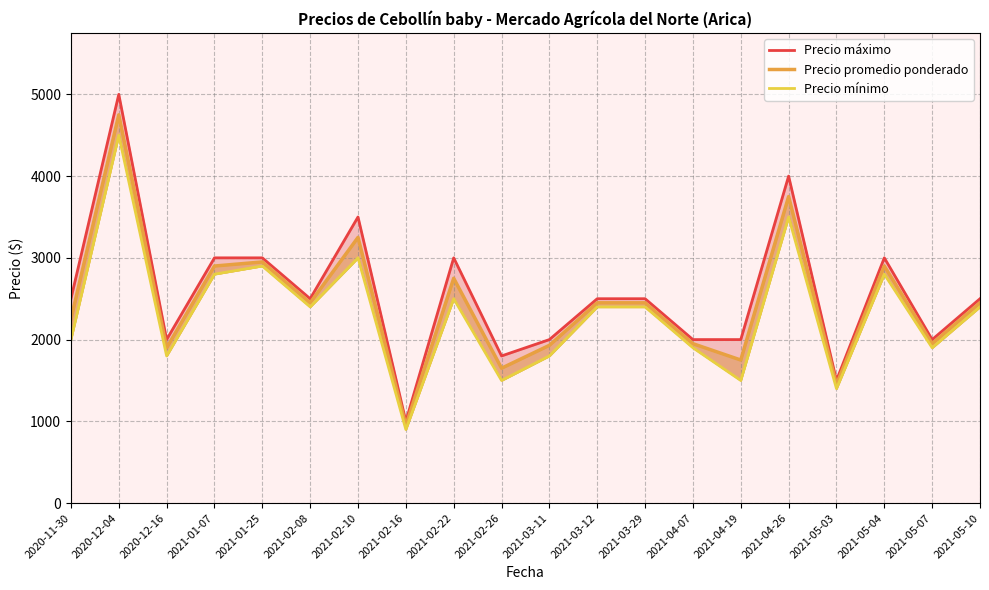

True or false: Precio mínimo has a value of 4584 at 2021-02-10.

False